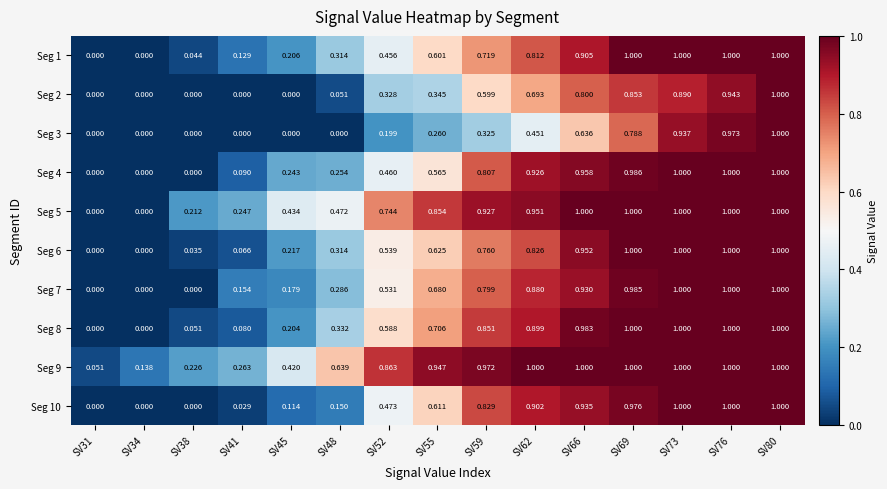

How many positive values does the Seg 5 series have?

13